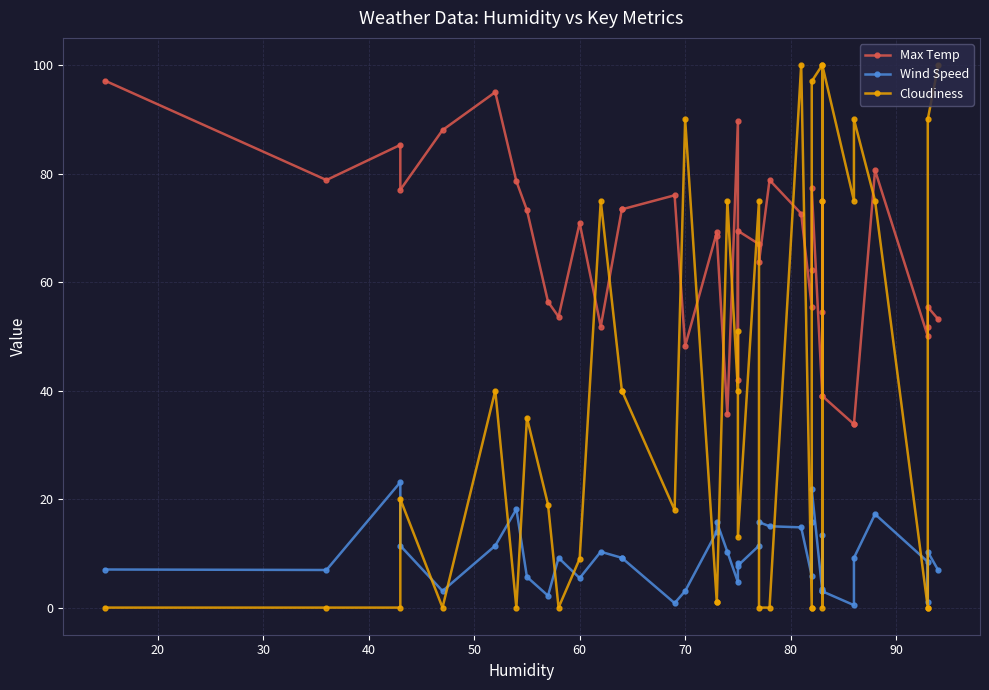

What are all the series names shown in the legend?

Max Temp, Wind Speed, Cloudiness